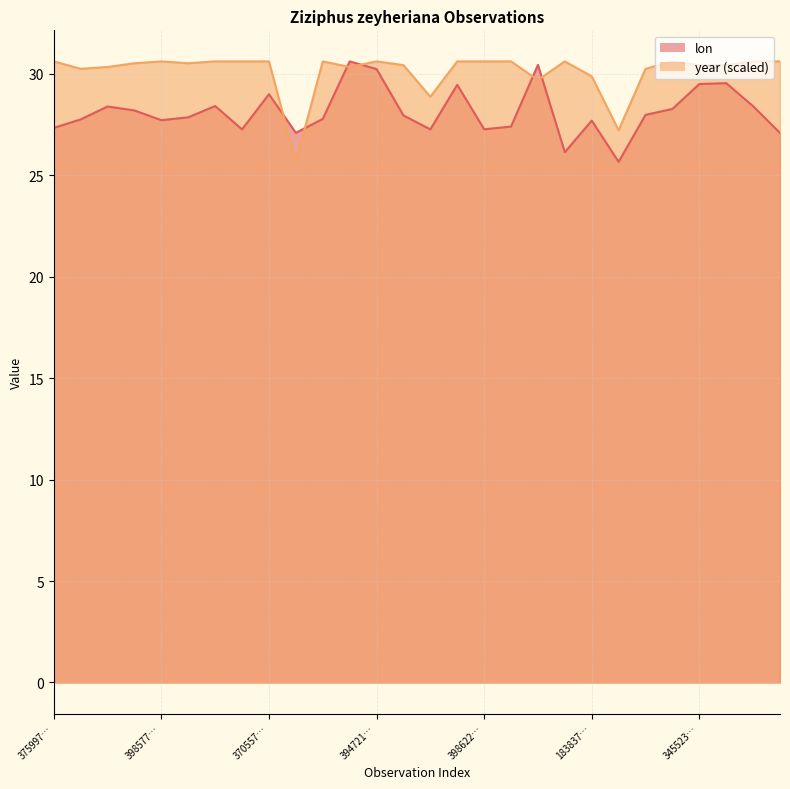

At which category does year reach its first local valley?

1978864078